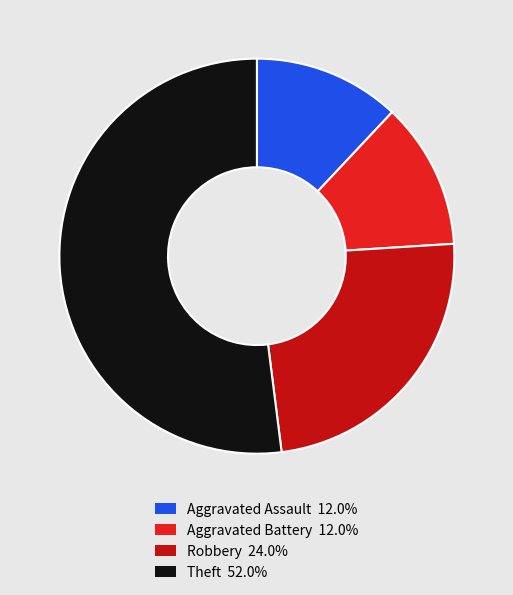

Do Robbery and Theft together represent more than half of the pie?

Yes